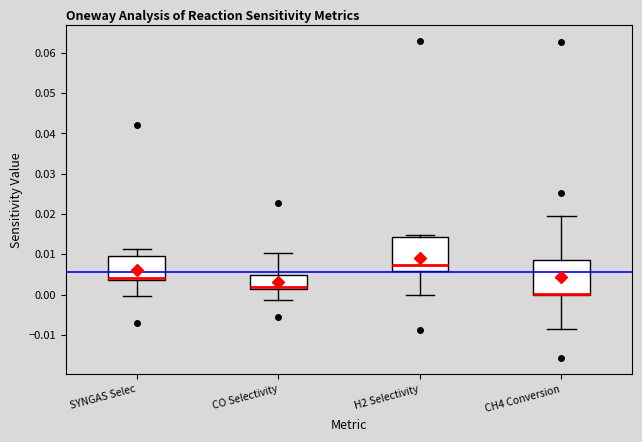

Reading left to right, read every box against the y-axis: the position of its median line, the range the box covers, and the ends of its whiskers. The values are not printed on the chart, so give them approximately, as read against the axis.

SYNGAS Selec: median 0.004 (drawn on the box's lower edge), box 0.004 to 0.009, whiskers 0.000 to 0.011
CO Selectivity: median 0.002, box 0.001 to 0.005, whiskers -0.001 to 0.010
H2 Selectivity: median 0.007, box 0.006 to 0.014, whiskers 0.000 to 0.015
CH4 Conversion: median 0.000 (drawn on the box's lower edge), box 0.000 to 0.009, whiskers -0.009 to 0.019